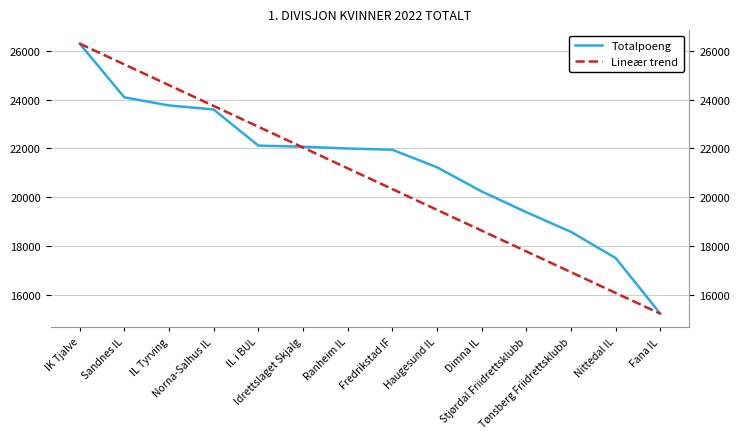

The value of Lineær trend at Fana IL is 15211.0. True or false?

True